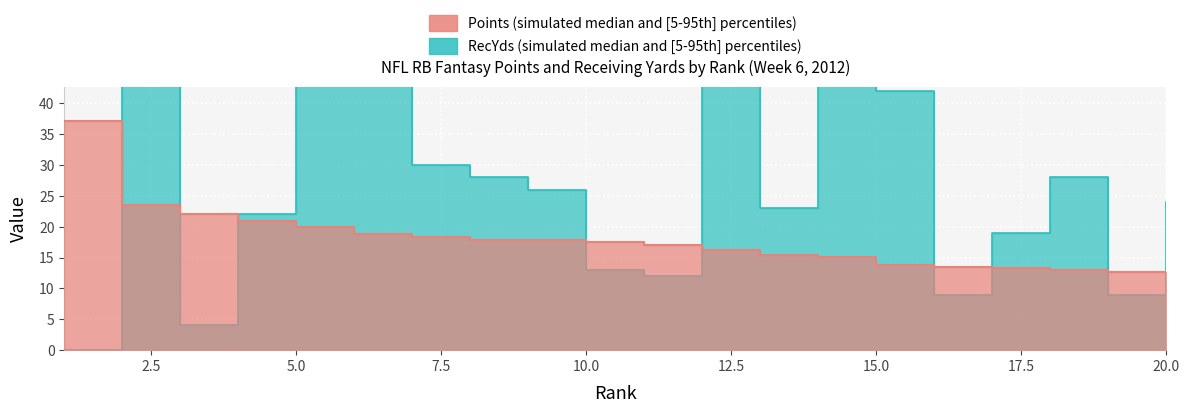

Is it true that Points equals 12.6 at 19?

True